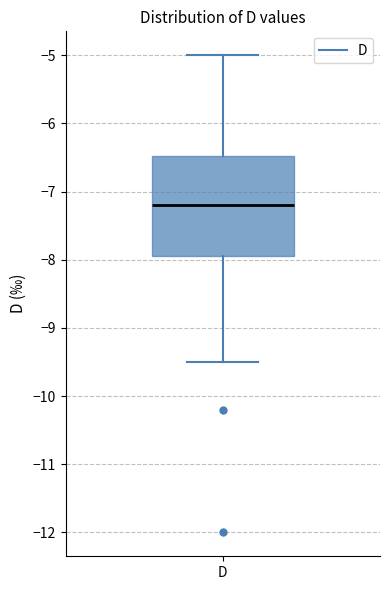

Read this box plot against the y-axis: the position of the median line, the range covered by the box, and the ends of both whiskers. The values are not printed on the chart, so give them approximately, as read against the axis.

median -7.2, box -7.9 to -6.5, whiskers -9.5 to -5.0